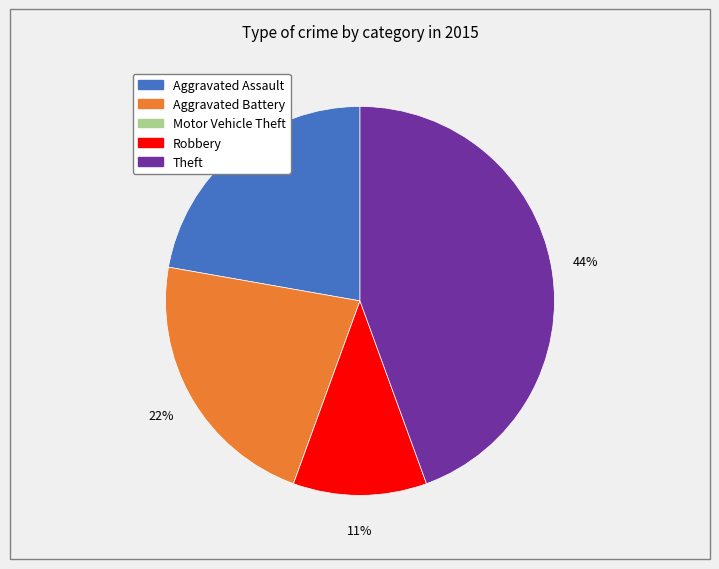

To the nearest percent, what is the difference between the largest and smallest slice percentages?

44%